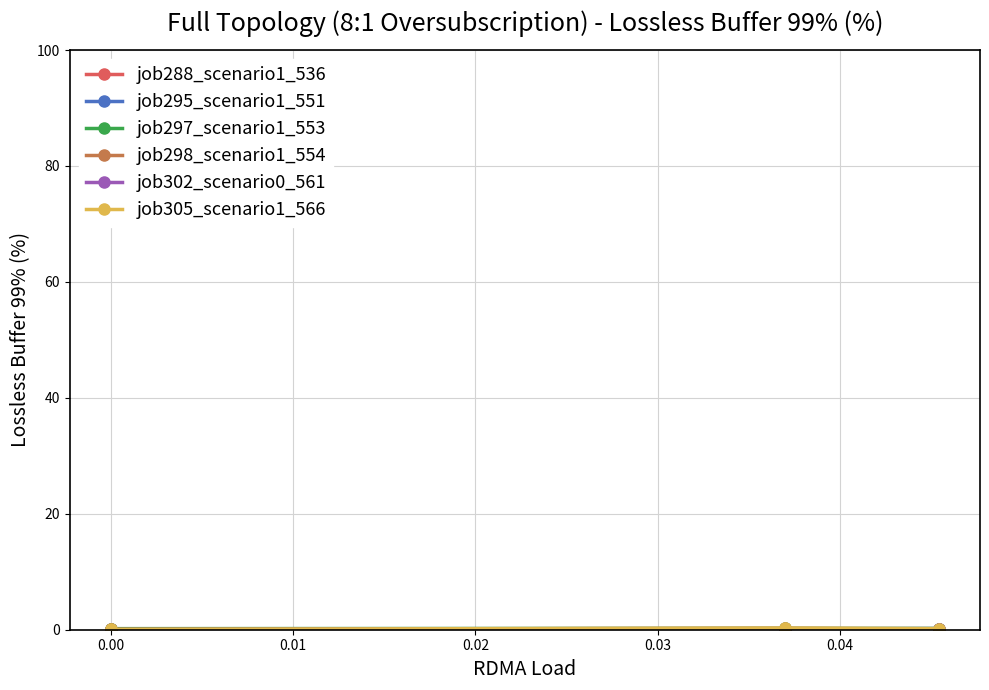

Count the job297_scenario1_553 values in the range 0 to 1.

3